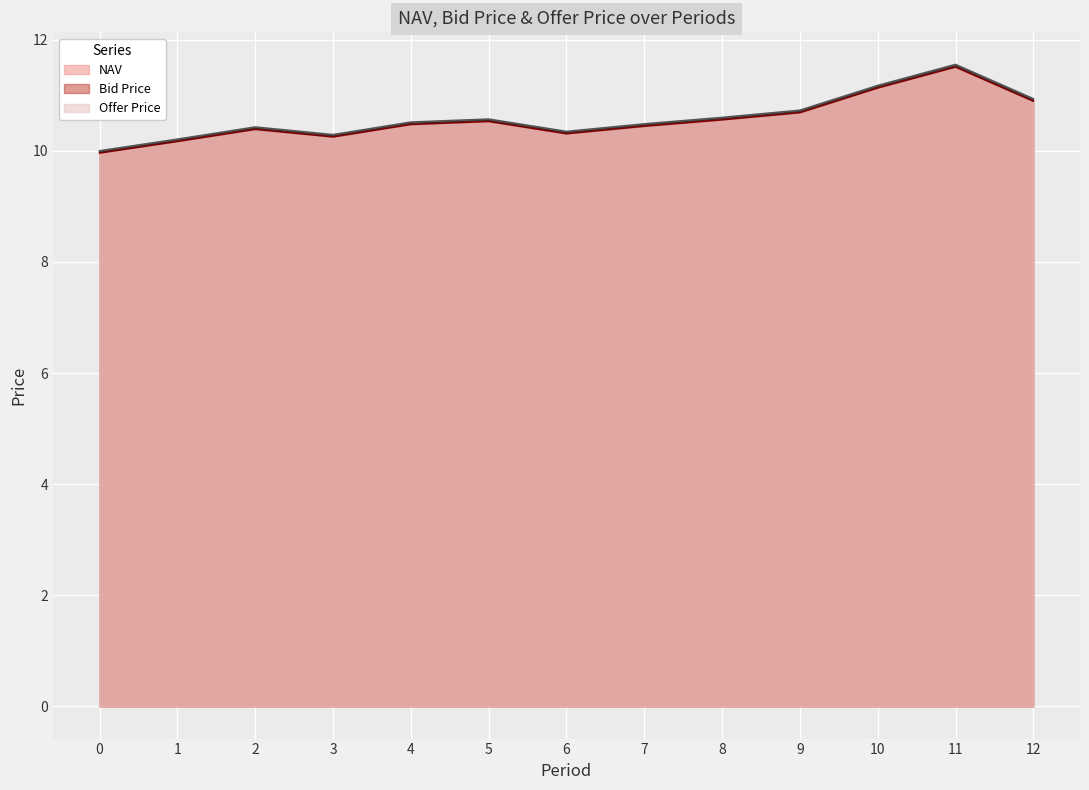

What is the total value across all series at 9?

32.1